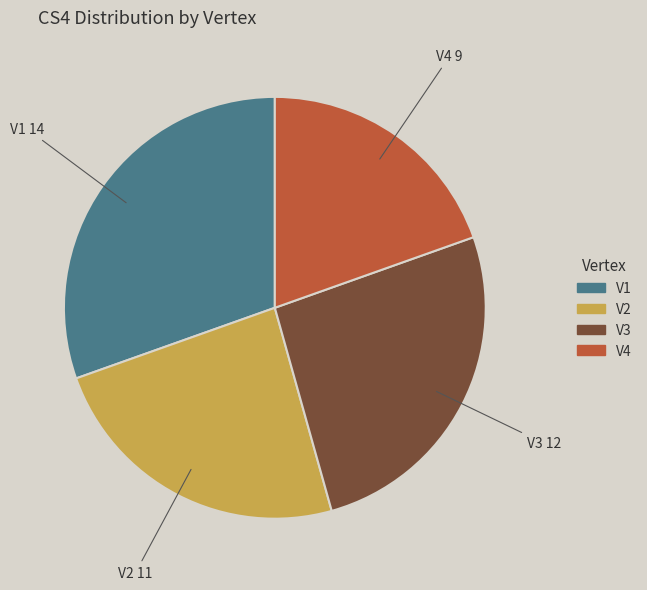

Is it true that V2 is 9% of the pie?

False